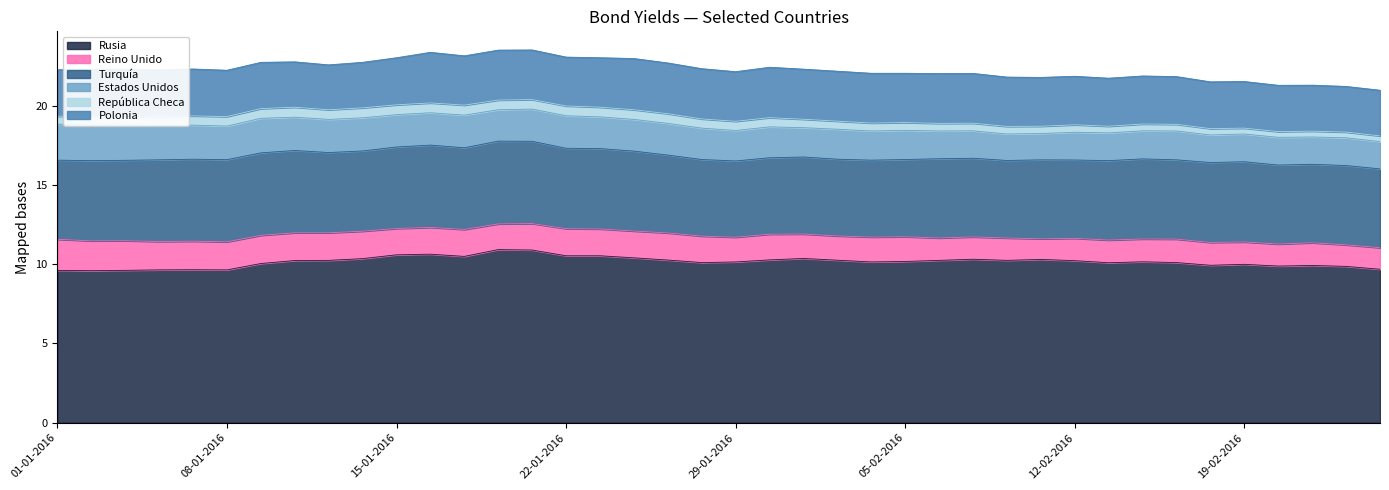

What is the average value of the Polonia series?

3.0